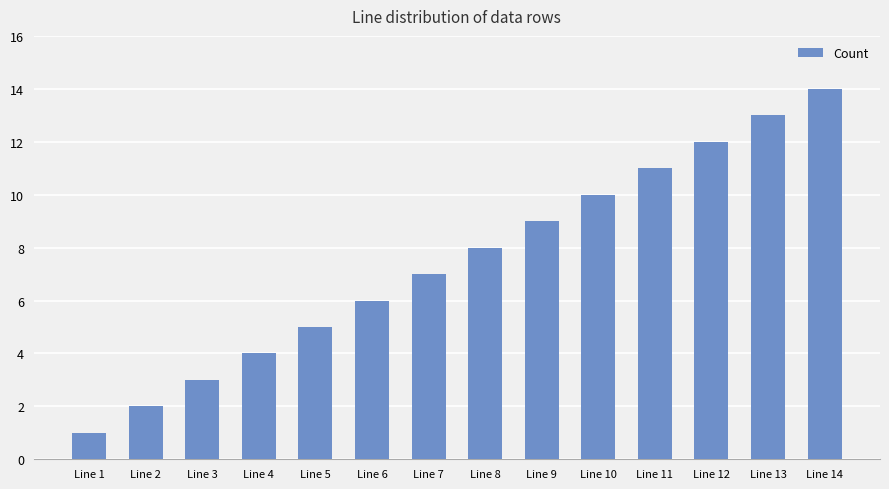

Rank the categories by value from lowest to highest.

Line 1, Line 2, Line 3, Line 4, Line 5, Line 6, Line 7, Line 8, Line 9, Line 10, Line 11, Line 12, Line 13, Line 14